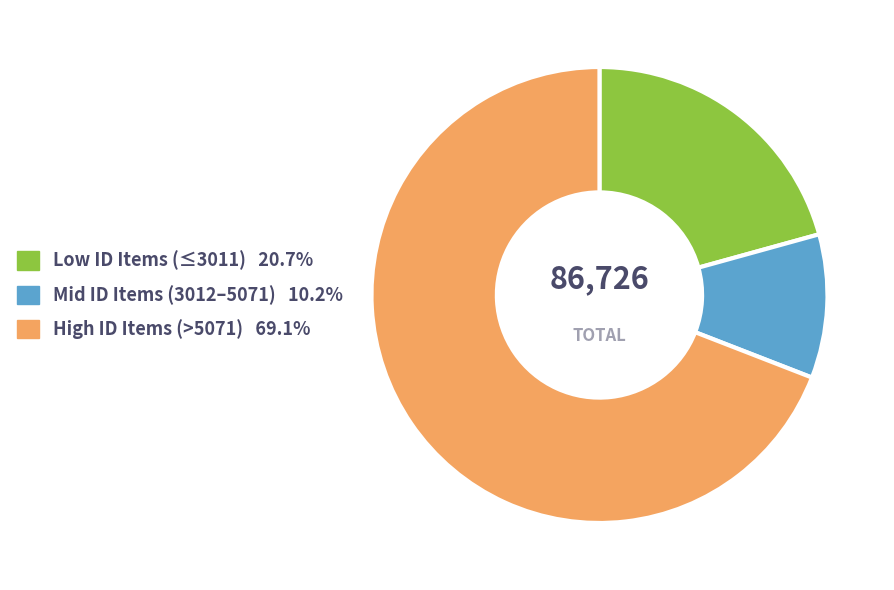

How many segments does this pie chart have?

3